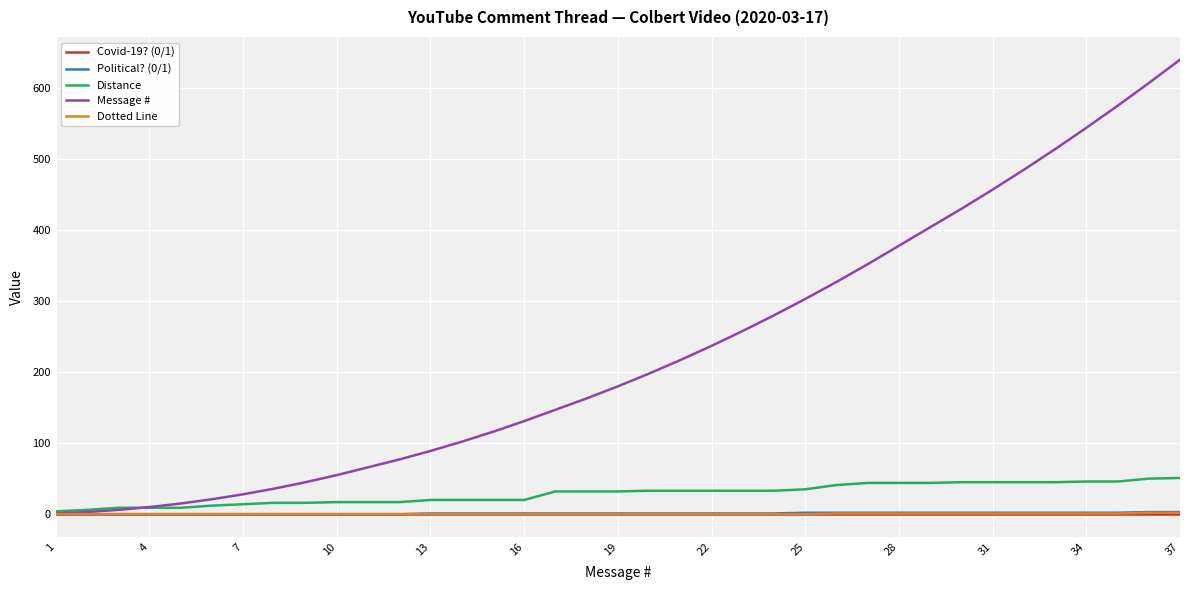

What are all the series names shown in the legend?

Covid-19? (0/1), Political? (0/1), Distance, Message #, Dotted Line